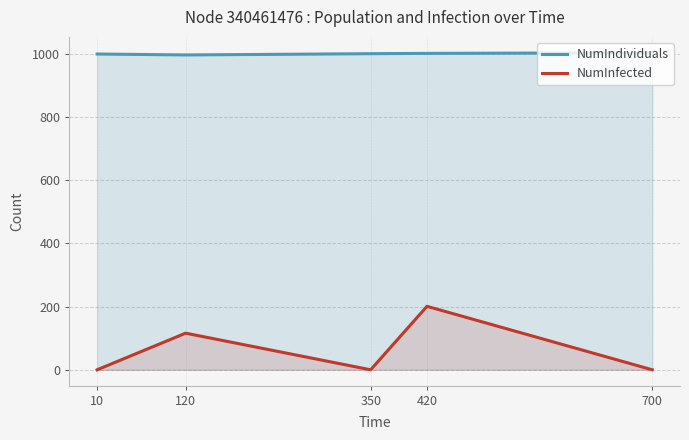

What is the value of the NumIndividuals point at the 1st from the left?

1000